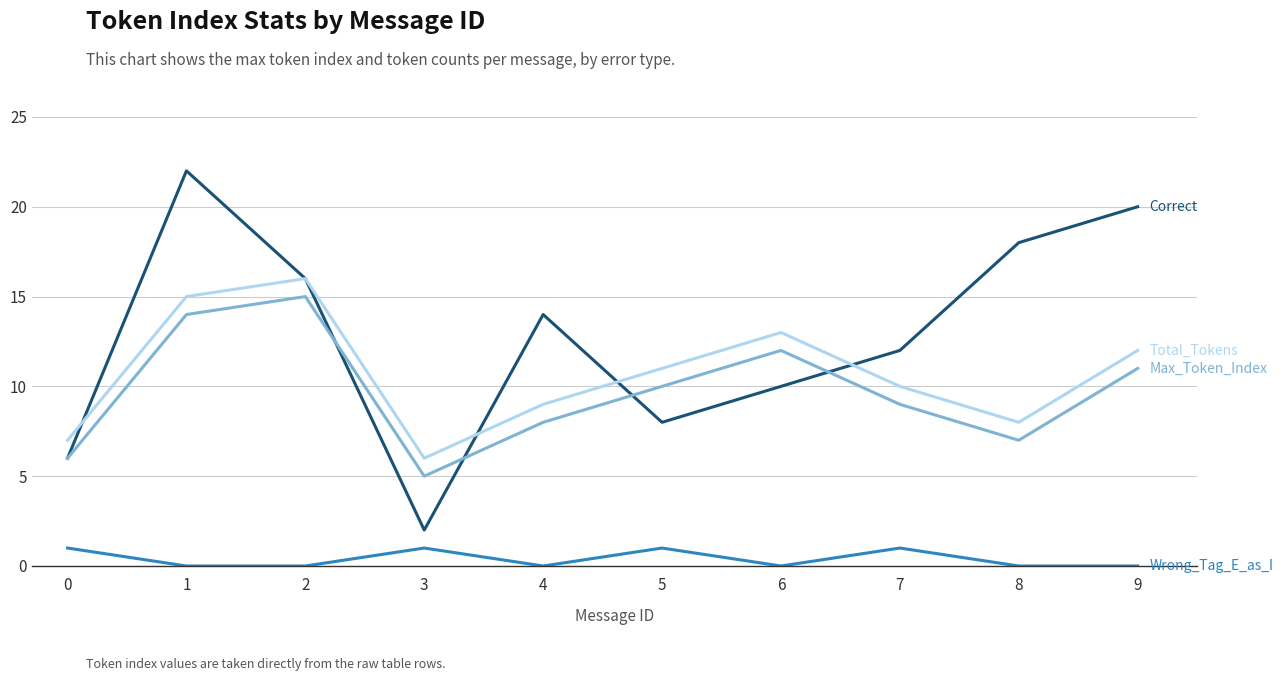

What is the greatest value displayed?

22